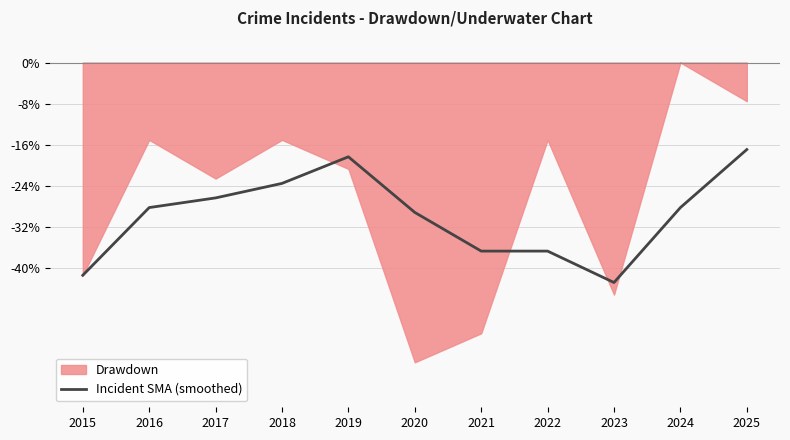

What is the highest value of the Incident SMA (smoothed) series?

-17.0